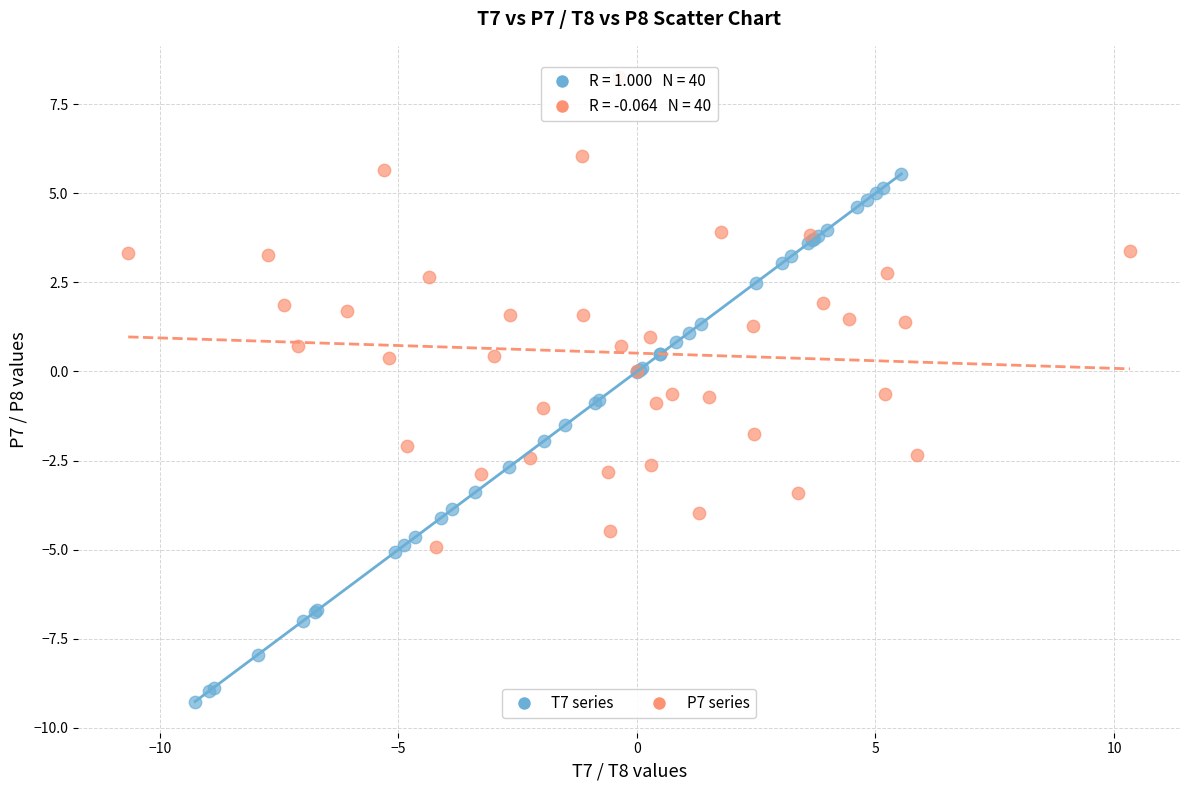

Which series has the largest Y range (max minus min)?

T7 series